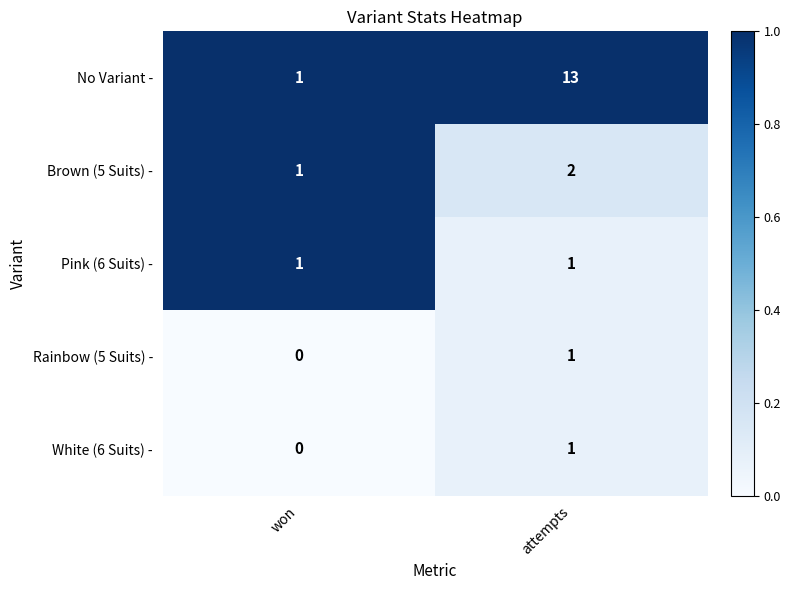

Which label corresponds to the smallest value in the chart?

won